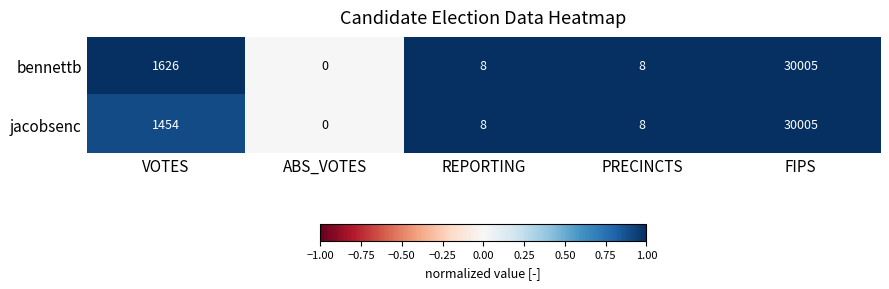

Which label corresponds to the largest value in the chart?

FIPS